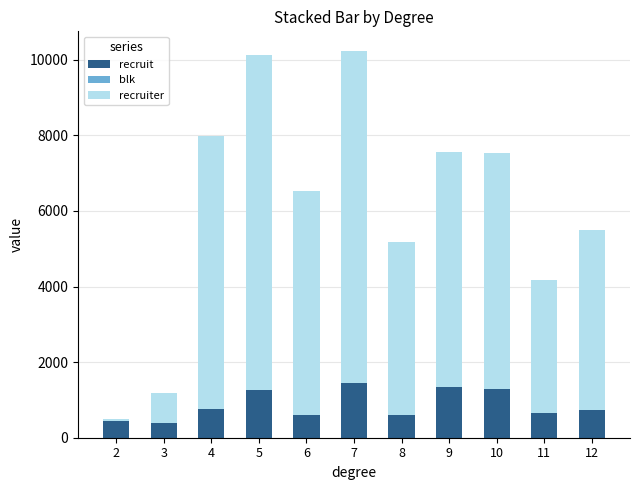

What is the difference between the recruit values at 8 and 11?

66